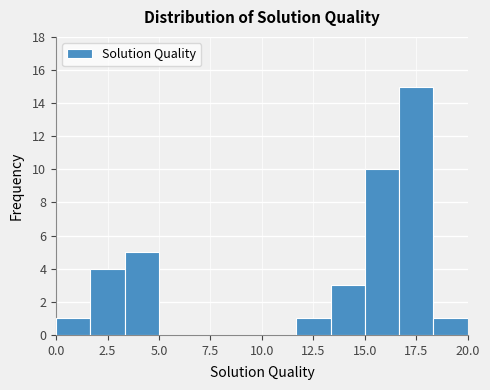

Around what value on the x-axis is the tallest bar? Give the approximate position of its centre, as read against the axis.

17.5